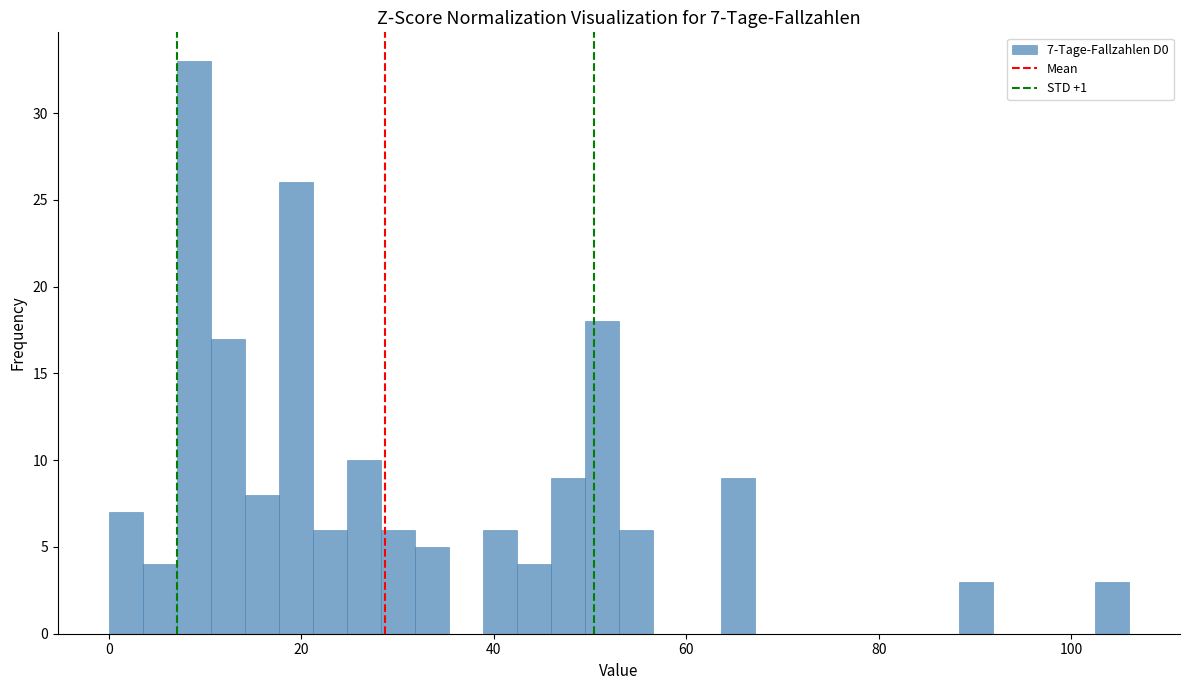

Read against the x-axis, roughly where is the centre of the tallest bar?

8